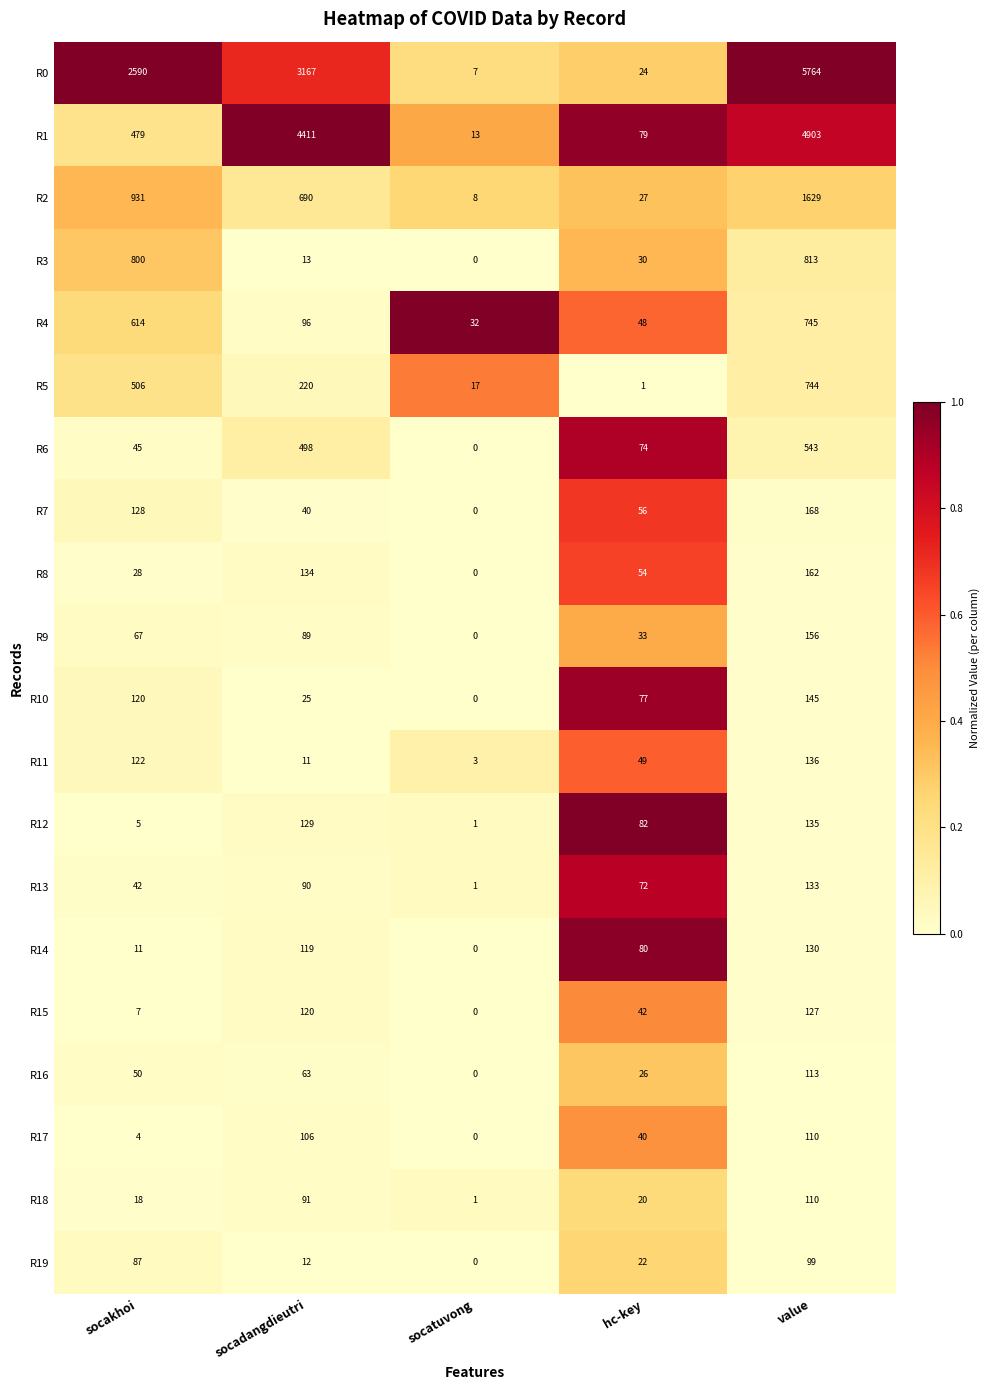

Which series has the largest total across all categories?

R0